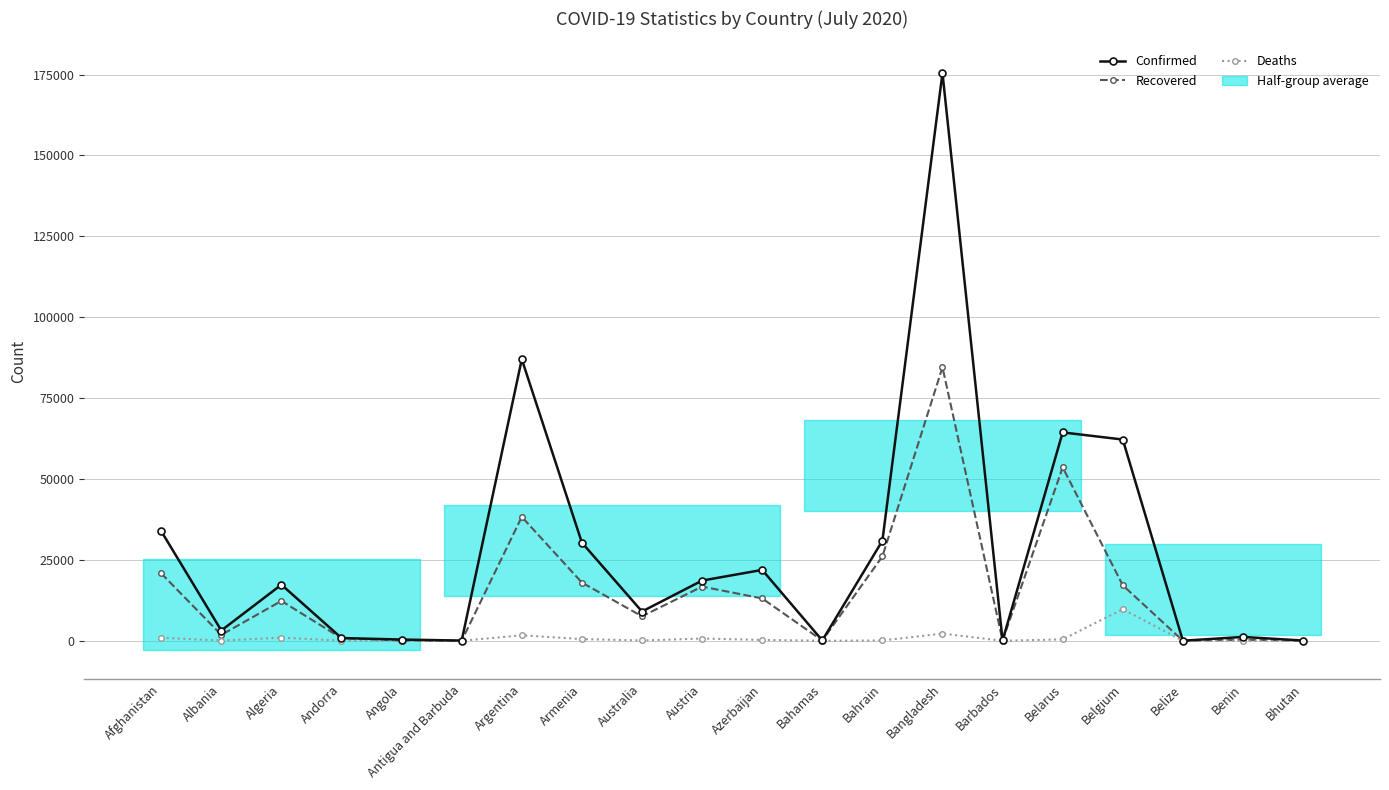

The Recovered series shows 29 at Bahamas. True or false?

False